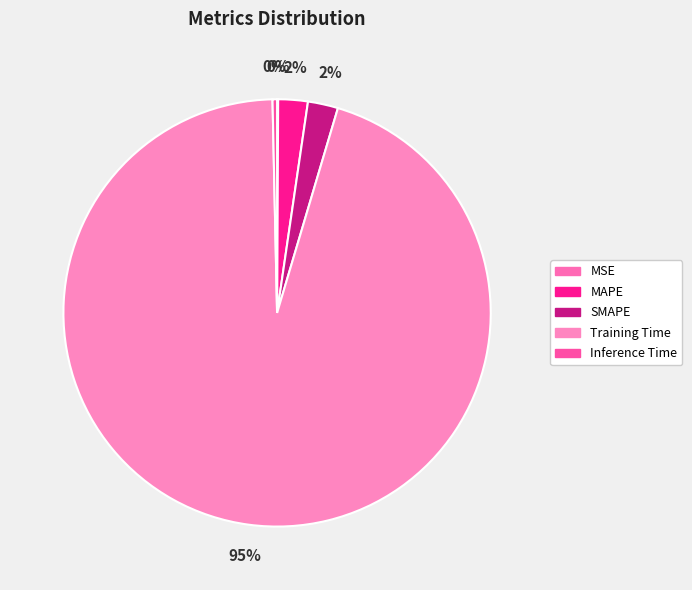

Count the number of slices in the pie.

5